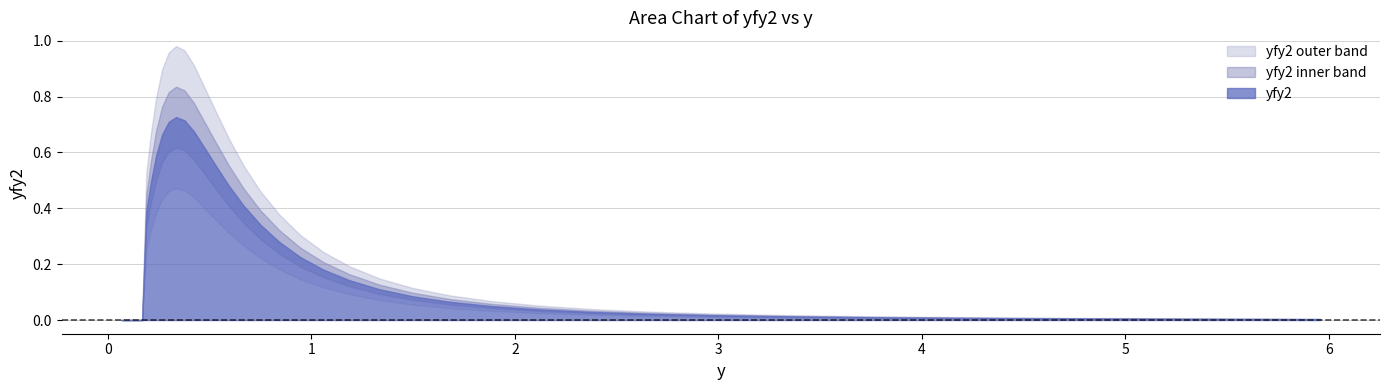

At which category is the sum across all series the highest?

39